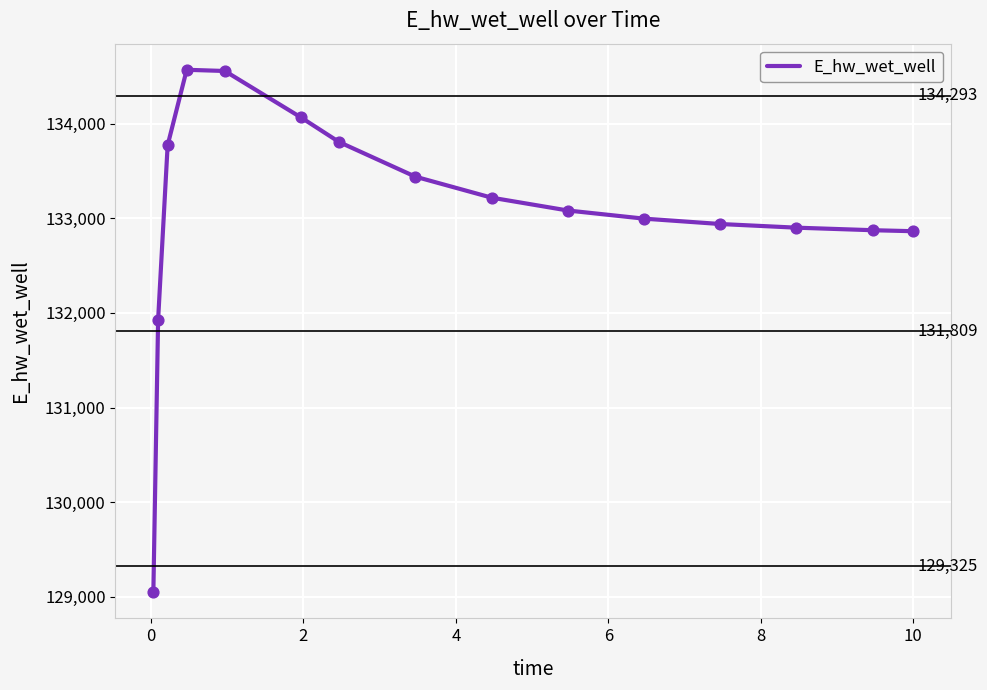

What is the minimum value shown in the chart?

129048.5